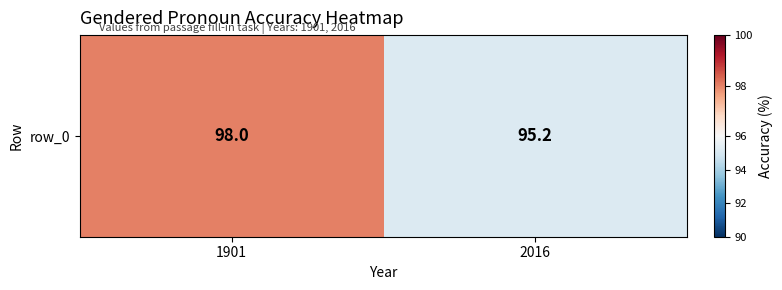

List the labels in order of value, smallest first.

2016, 1901